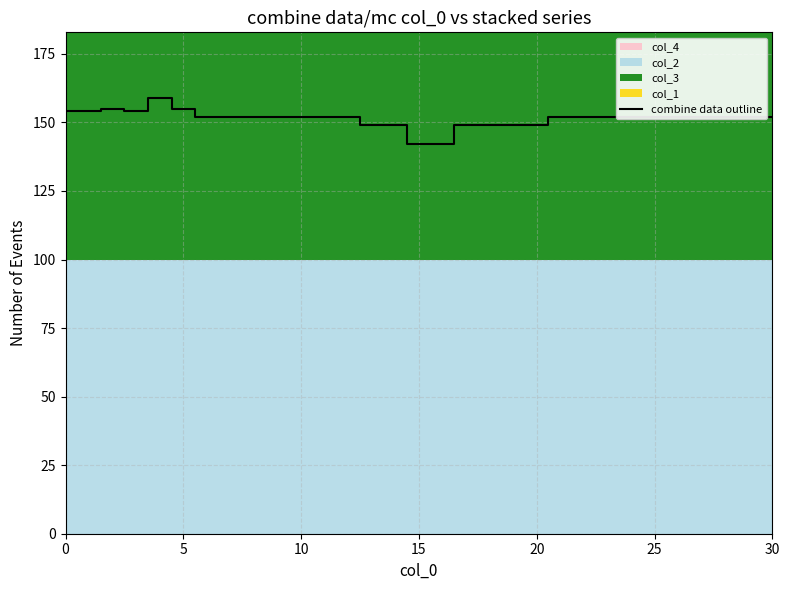

Reading left to right, list all the values displayed in this chart.

154	154	155	154	159	155	152	152	152	152	152	152	152	149	149	142	142	149	149	149	149	152	152	152	152	152	152	152	152	152	152